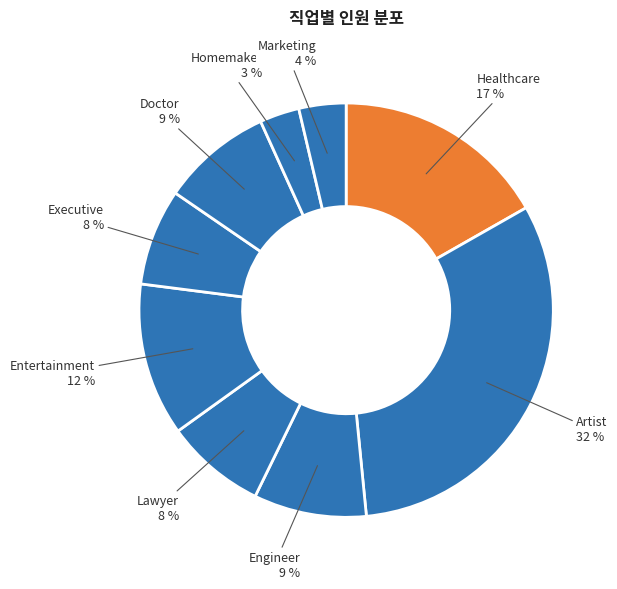

Is there a majority slice in this chart?

No